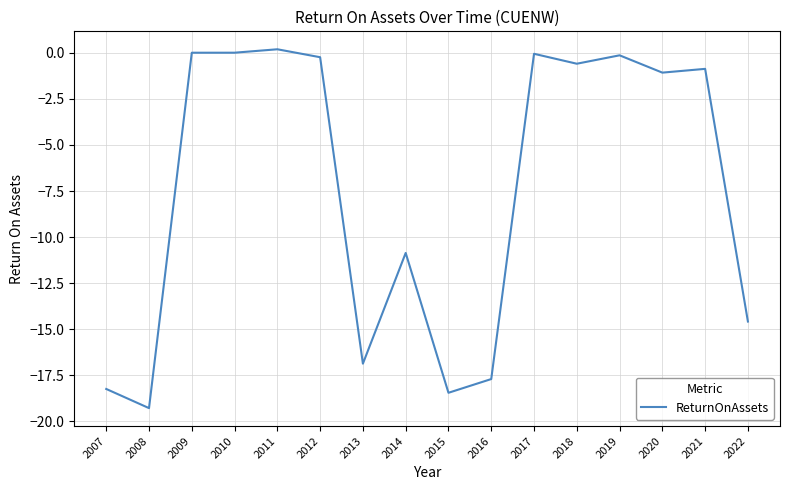

What is the average value?

-7.4